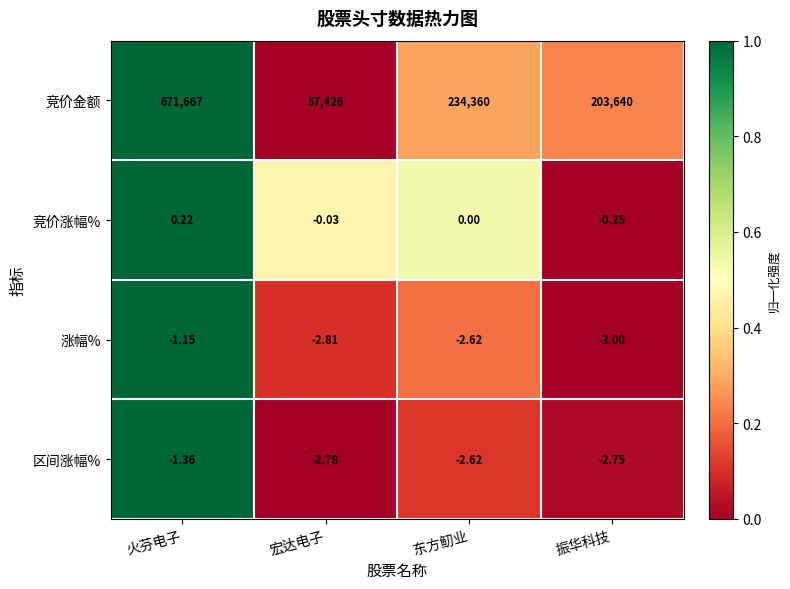

List the series in order of their peak value, highest first.

竞价金额, 竞价涨幅%, 涨幅%, 区间涨幅%